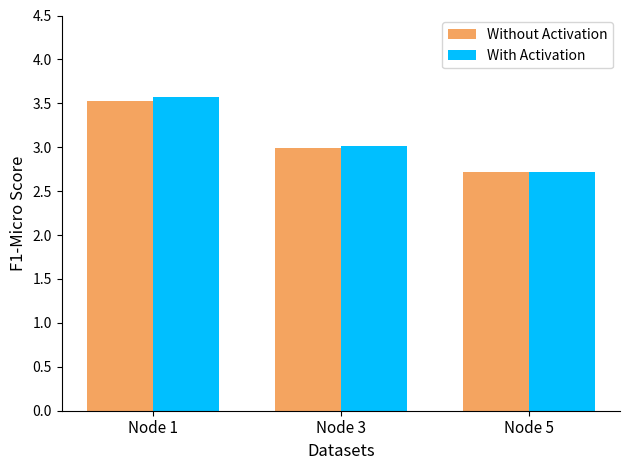

The value of With Activation at Node 5 is 3.9. True or false?

False